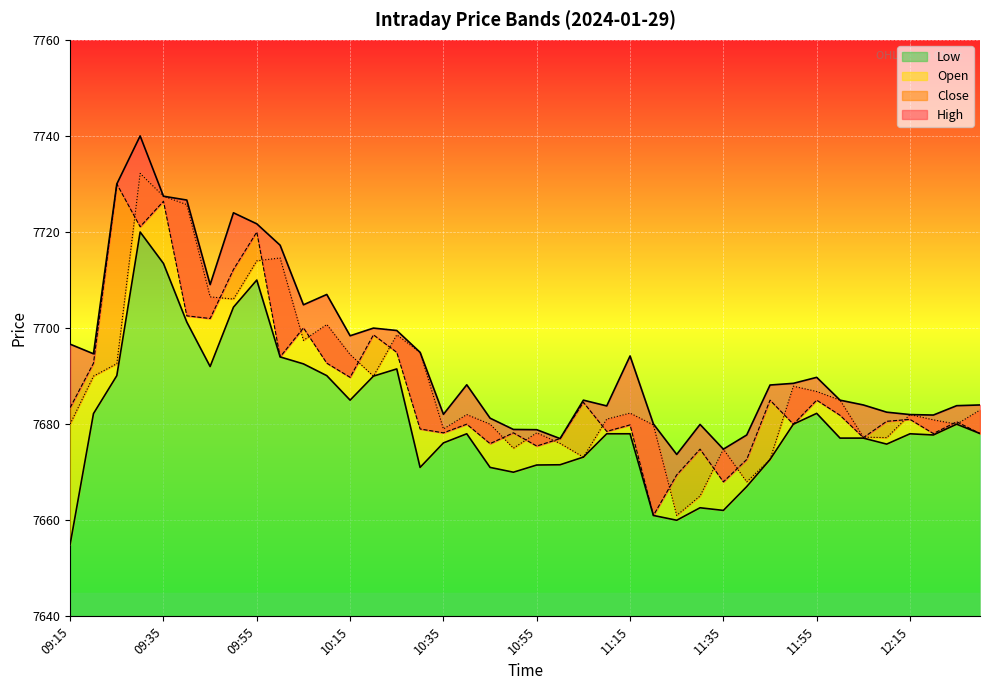

At which label does Close reach its minimum?

11:20